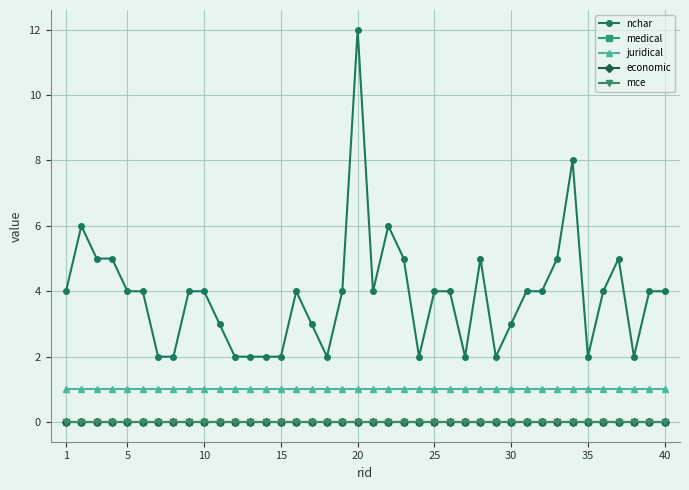

Does the chart have visible grid lines?

Yes